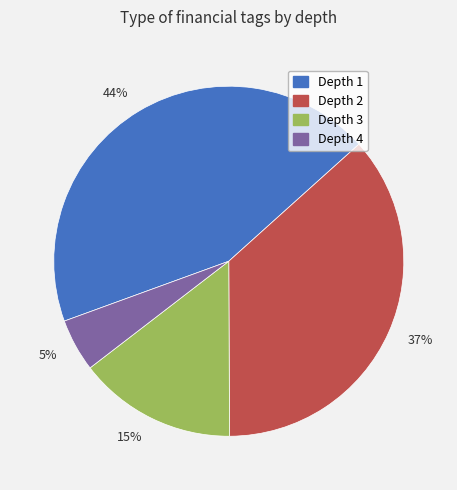

Is there a majority slice in this chart?

No